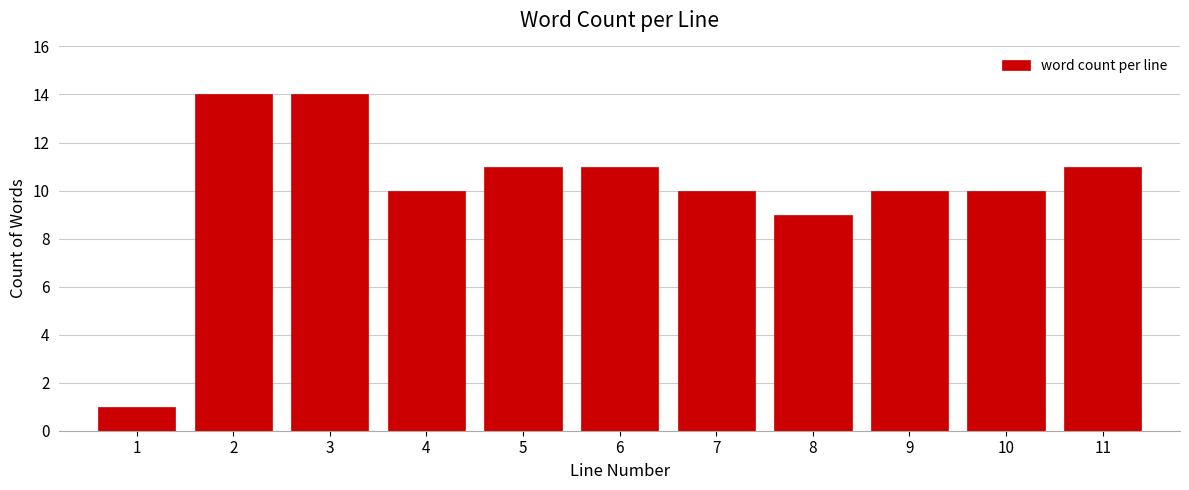

Reading left to right, transcribe all the data shown in this chart.

1=1	2=14	3=14	4=10	5=11	6=11	7=10	8=9	9=10	10=10	11=11